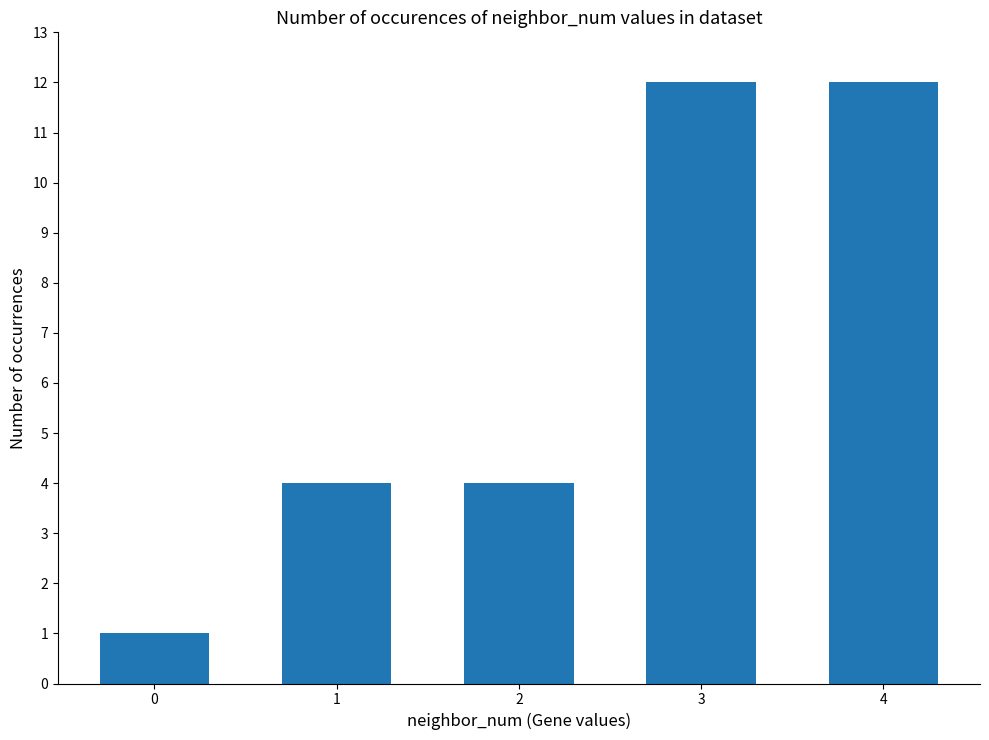

What is the sum of the values at 3 and 4?

24